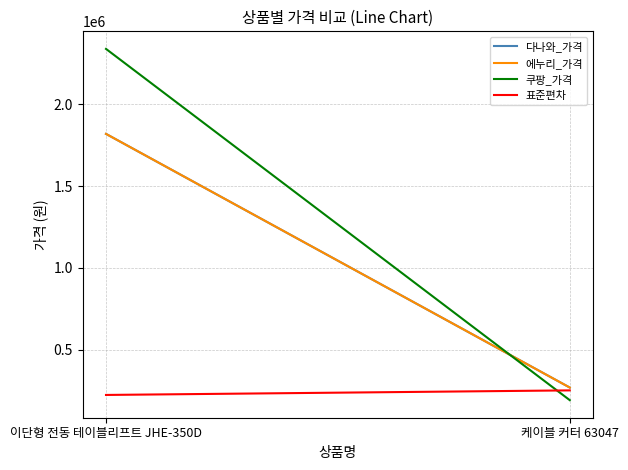

What is the minimum value for 쿠팡_가격?

192780.0